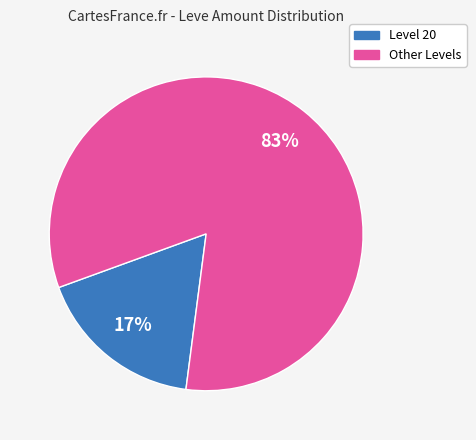

Does any single category account for the majority?

Yes